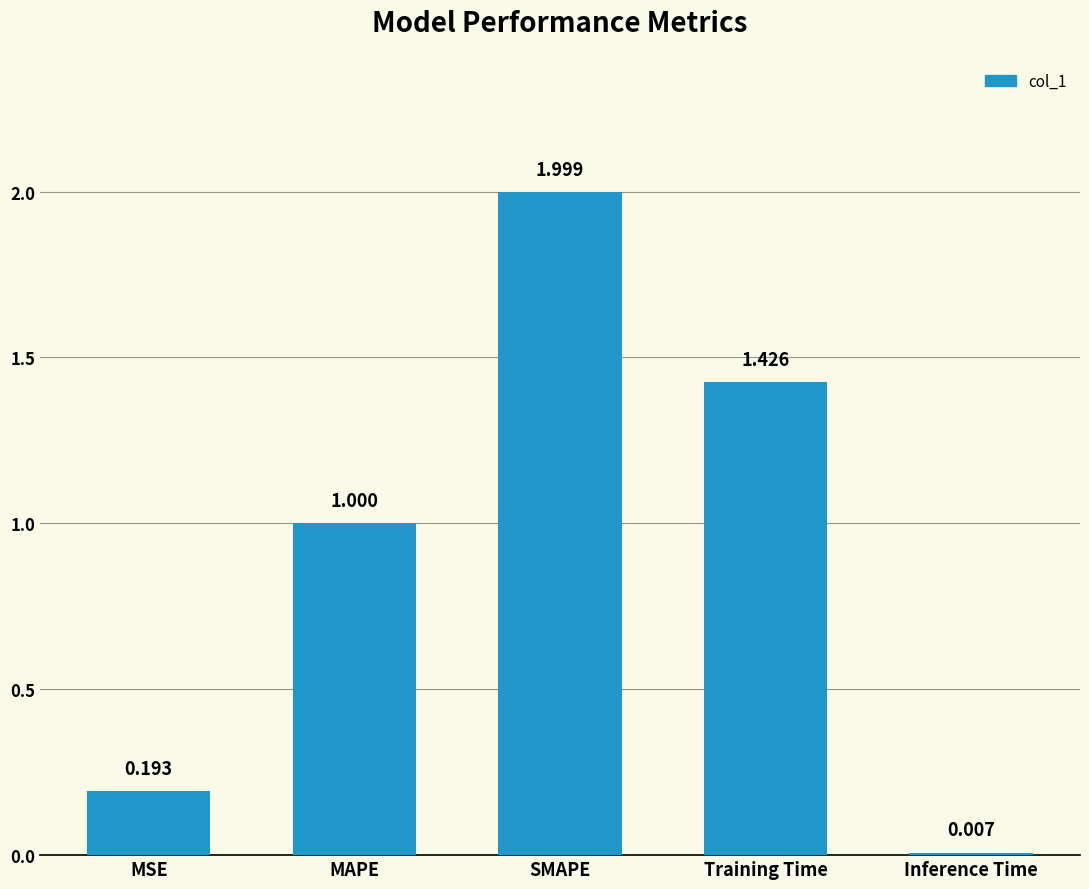

What is the label of the 2nd bar from the right?

Training Time